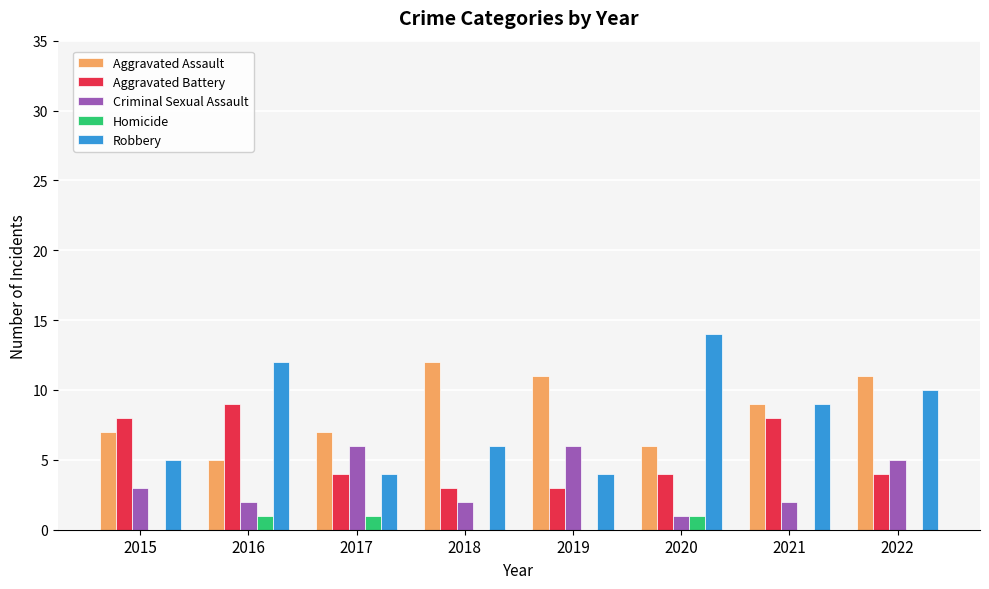

Which category has the highest value in the Aggravated Battery series?

2016